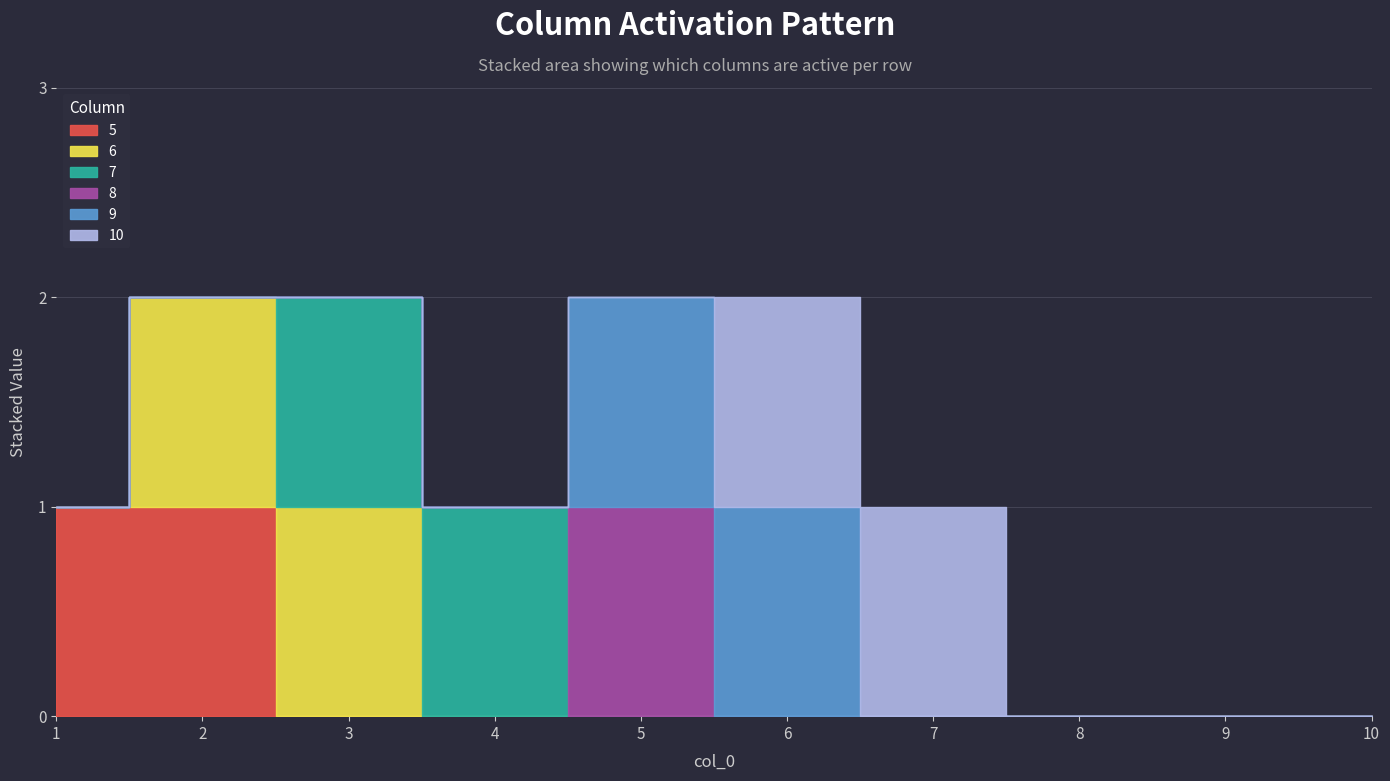

True or false: 8 has a value of 0 at 3.

True